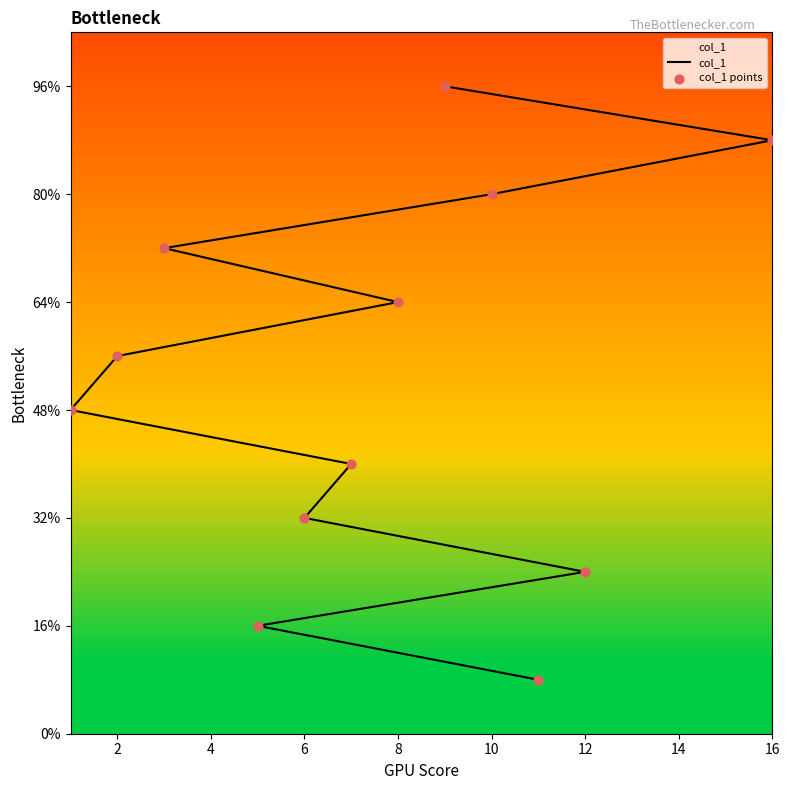

Is the value of col_1 points at 12 greater than the value of col_1 at 6?

No